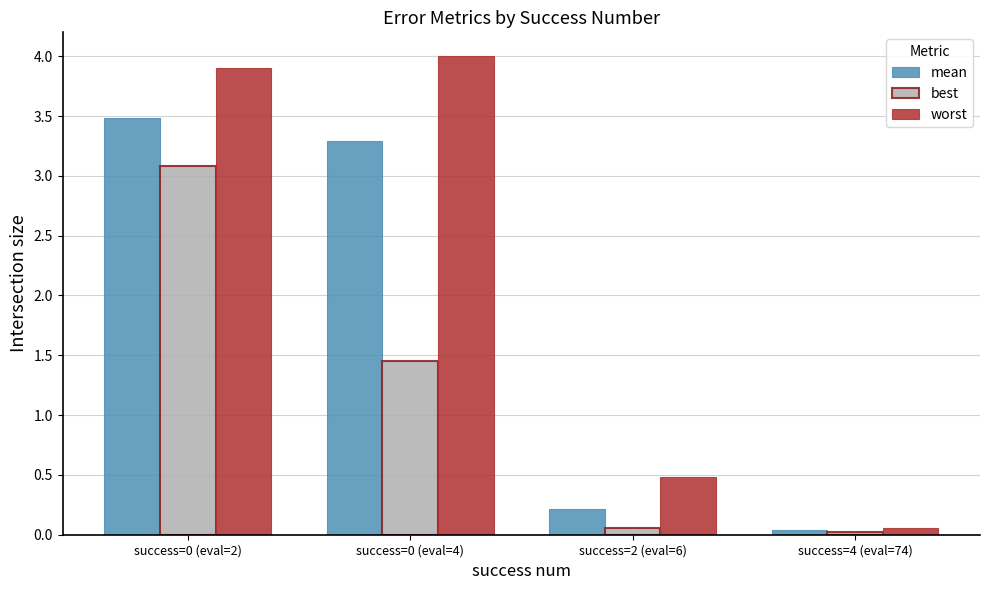

What are all the series names shown in the legend?

mean, best, worst